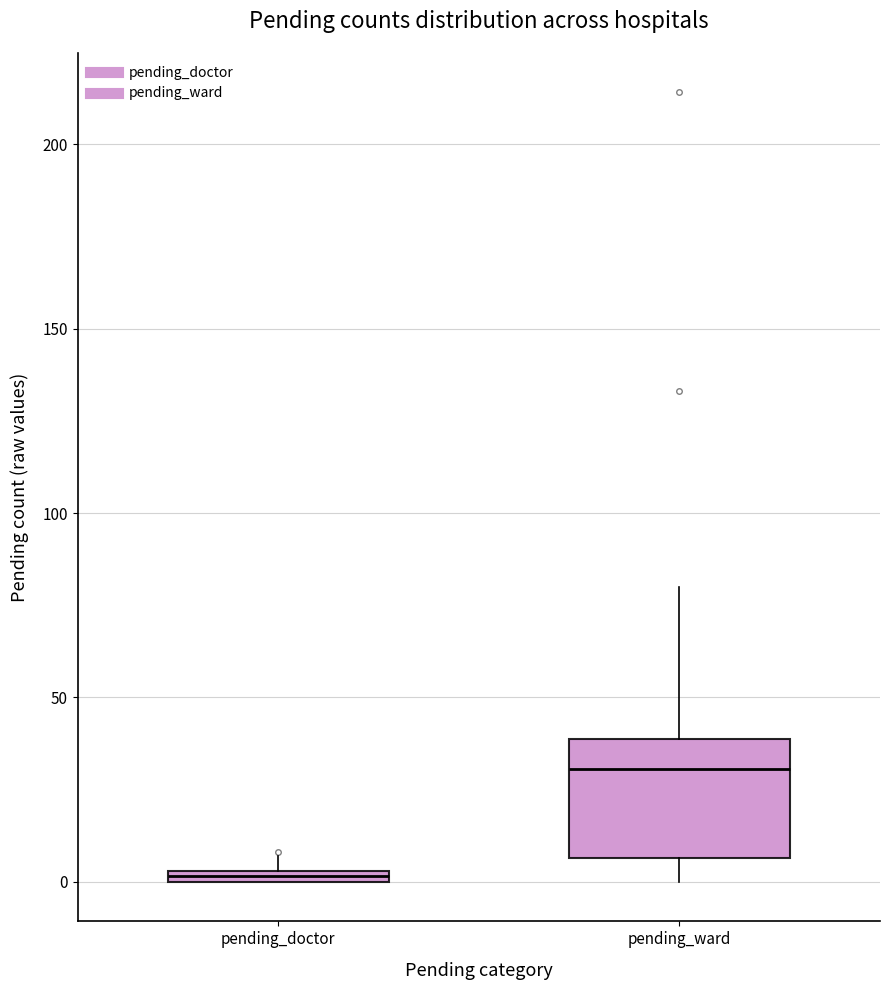

Where is the lower edge of the box for pending_doctor on the y-axis? The values are not printed on the chart, so give them approximately, as read against the axis.

0